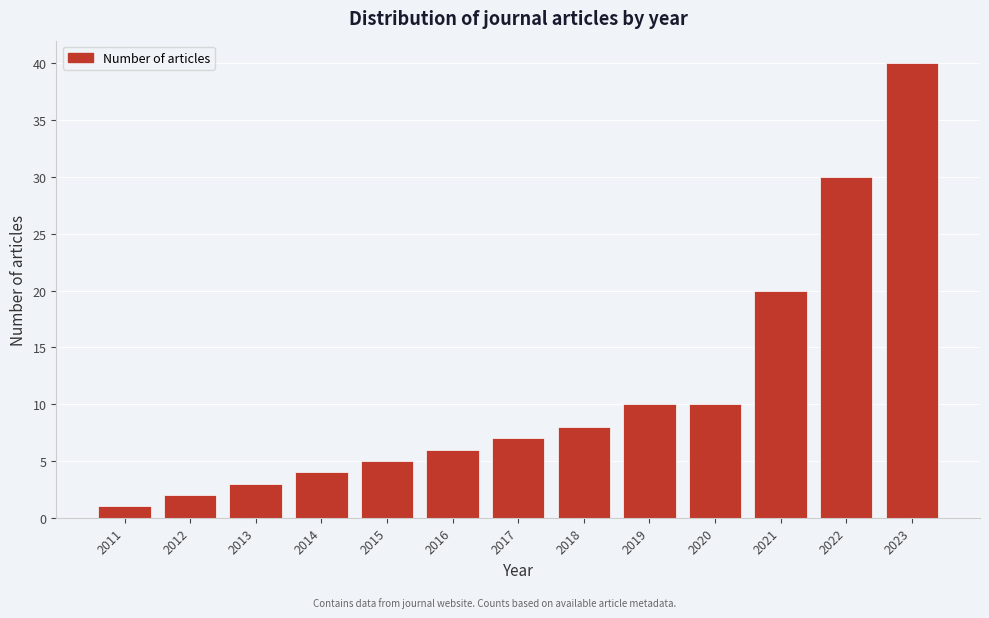

Reading left to right, transcribe all the data shown in this chart.

1	2	3	4	5	6	7	8	10	10	20	30	40